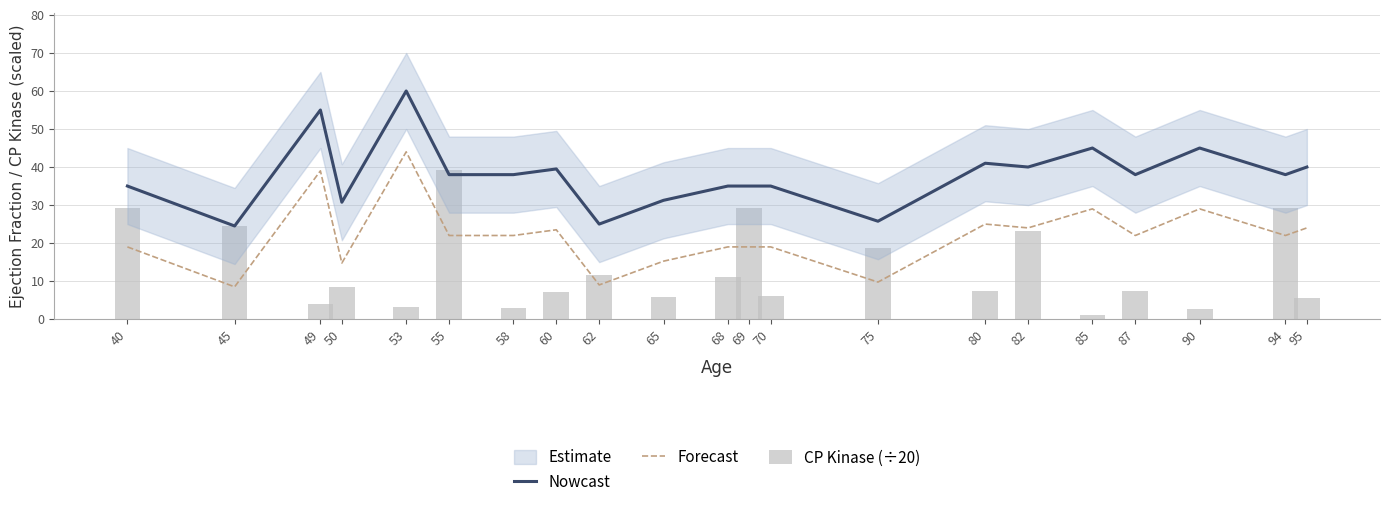

What is the minimum value shown in the chart?

1.1